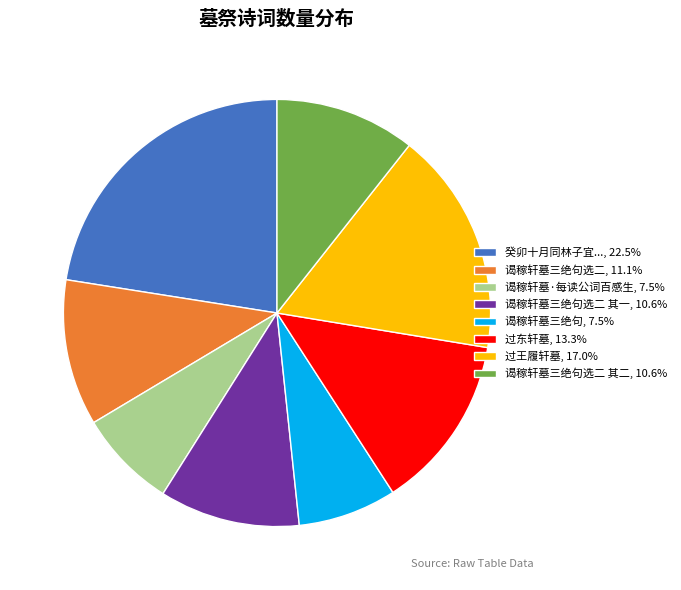

Do 过东轩墓, 13.3% and 谒稼轩墓·每读公词百感生, 7.5% together represent more than half of the pie?

No